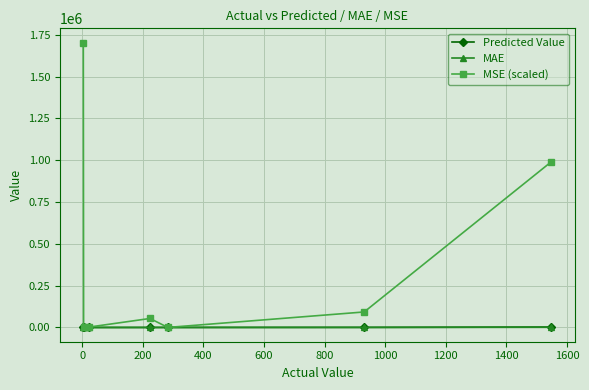

Which series has the largest total across all categories?

MSE (scaled)